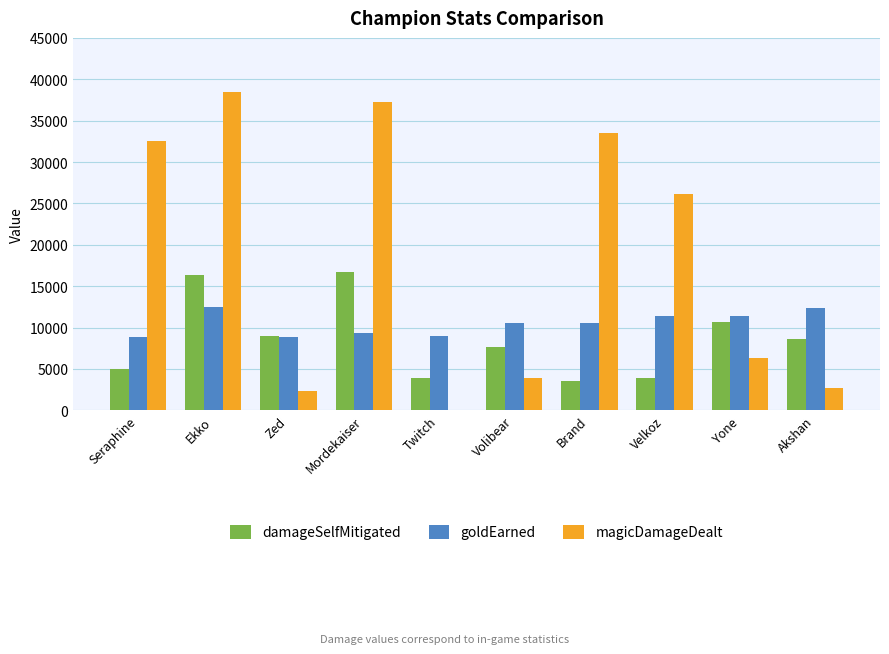

Where does the goldEarned series first go above 10593?

Ekko